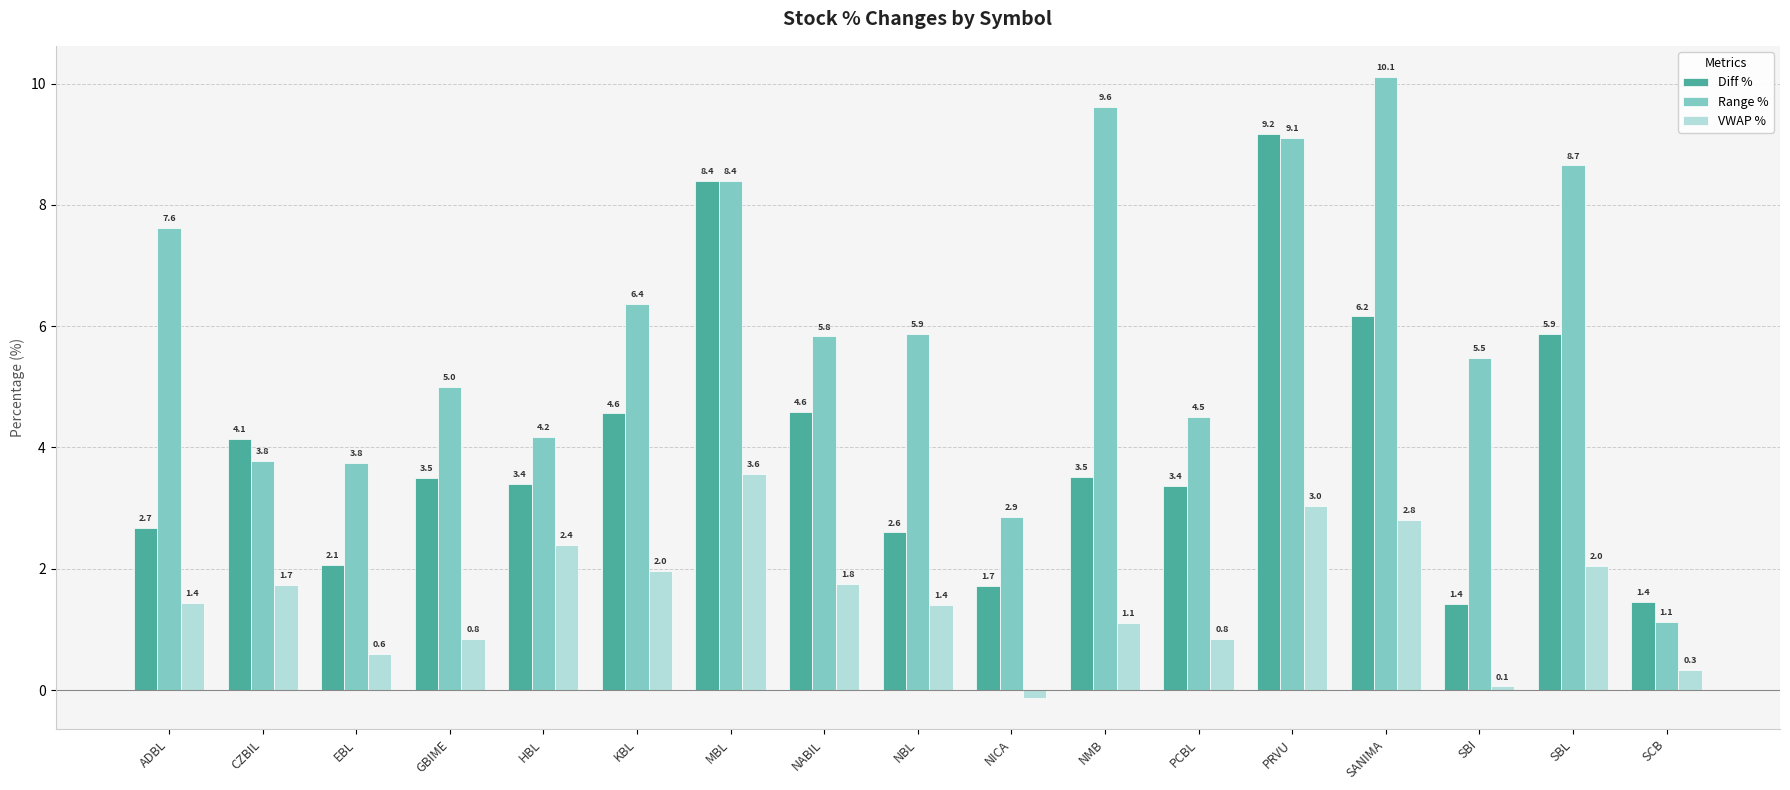

What is the difference between the maximum and minimum values in the Range % series?

9.0